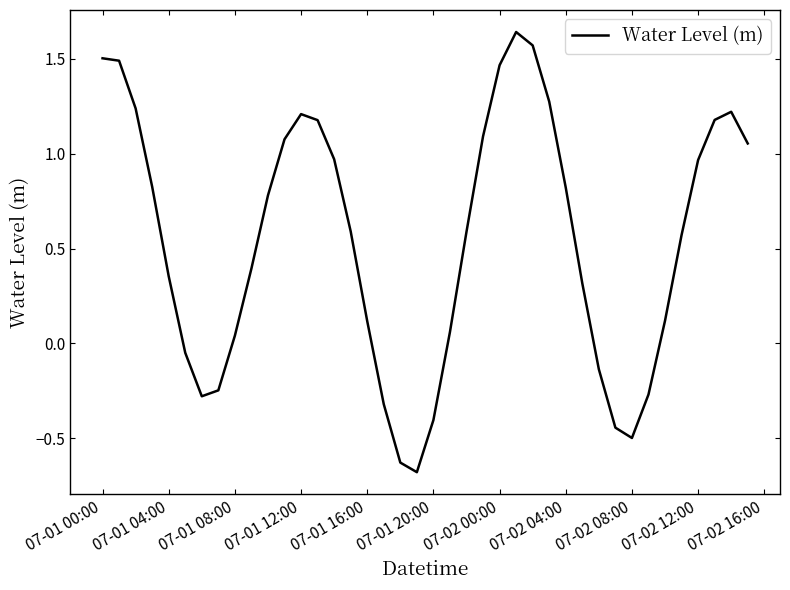

What is the difference between the maximum and minimum values?

2.3